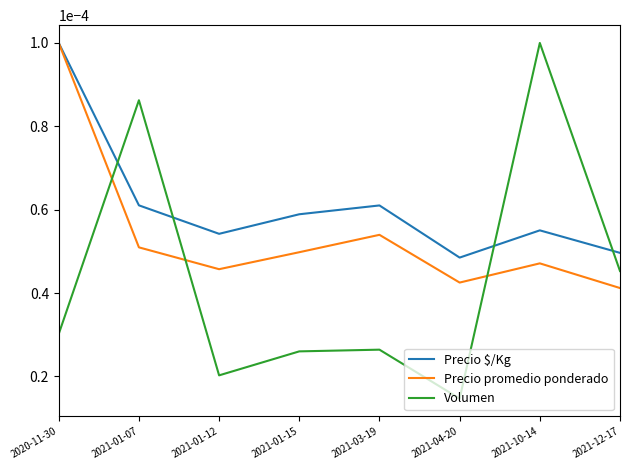

How many times do Precio $/Kg and Volumen cross each other?

4